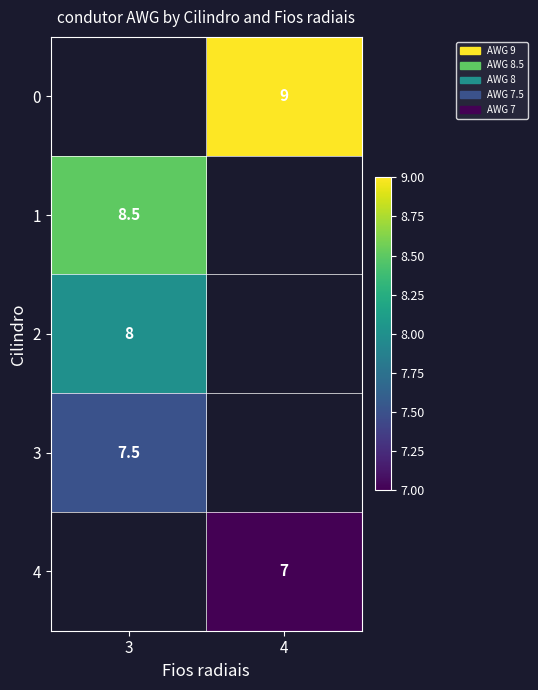

What is the minimum value shown in the chart?

7.0